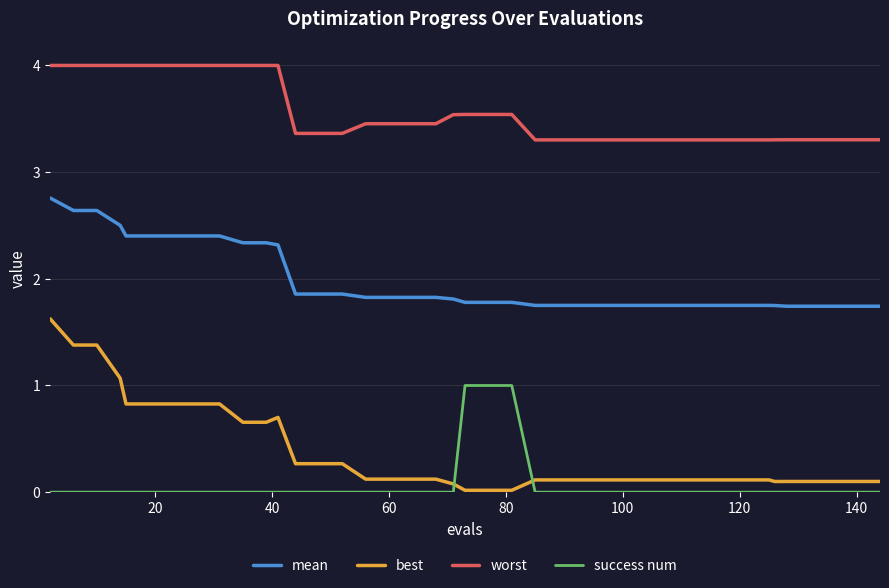

True or false: best and worst cross at least once.

False